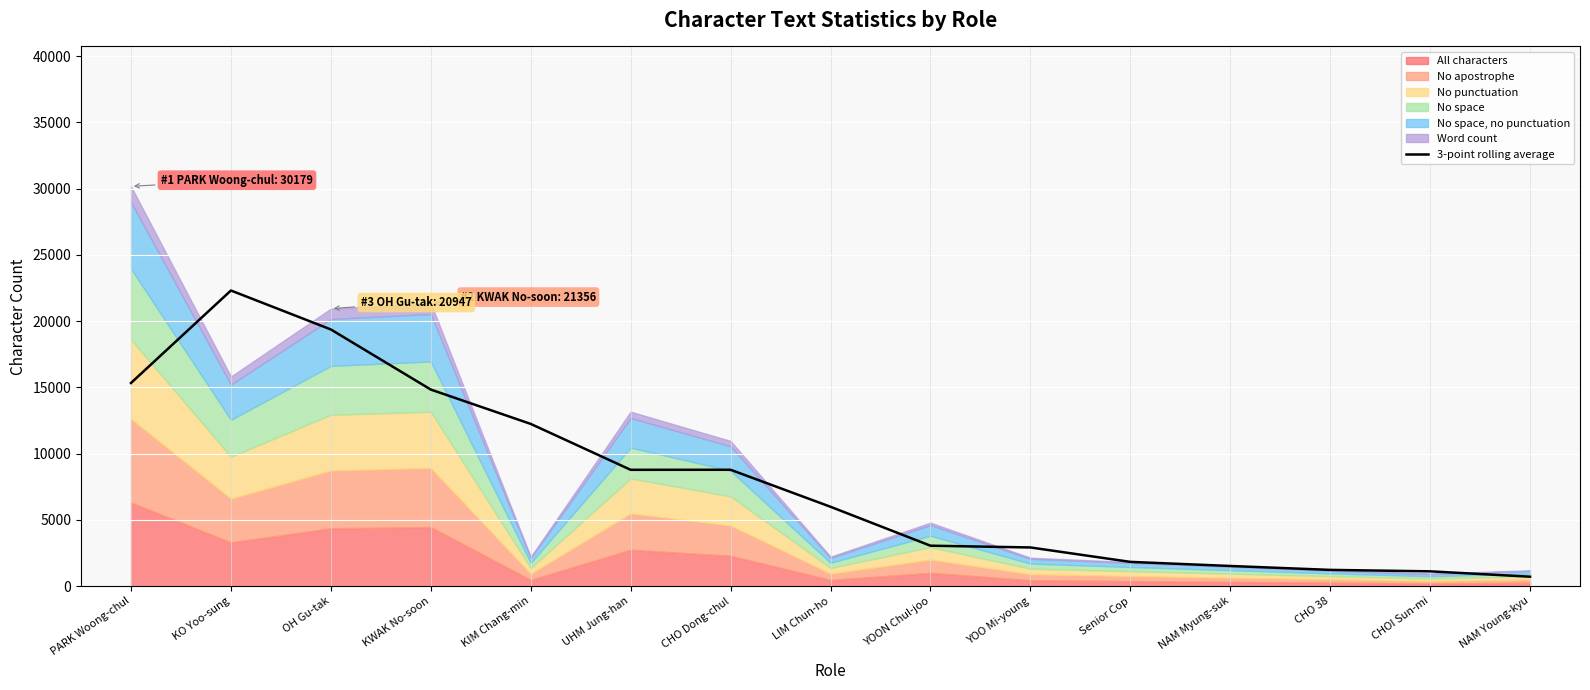

At which category does the chart reach its minimum across all series?

NAM Young-kyu